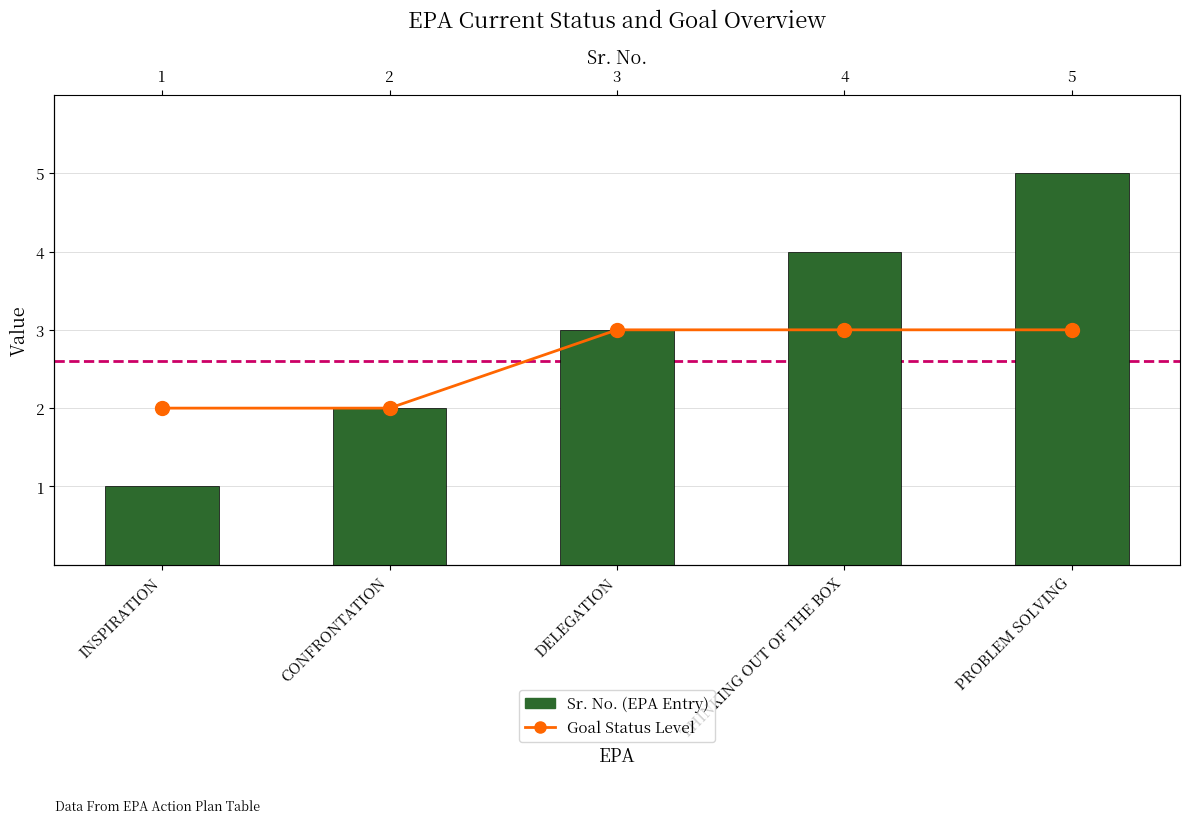

Reading right to left, extract all data points from this chart.

Goal Status Level: 3	3	3	2	2
Sr. No. (EPA Entry): 5	4	3	2	1